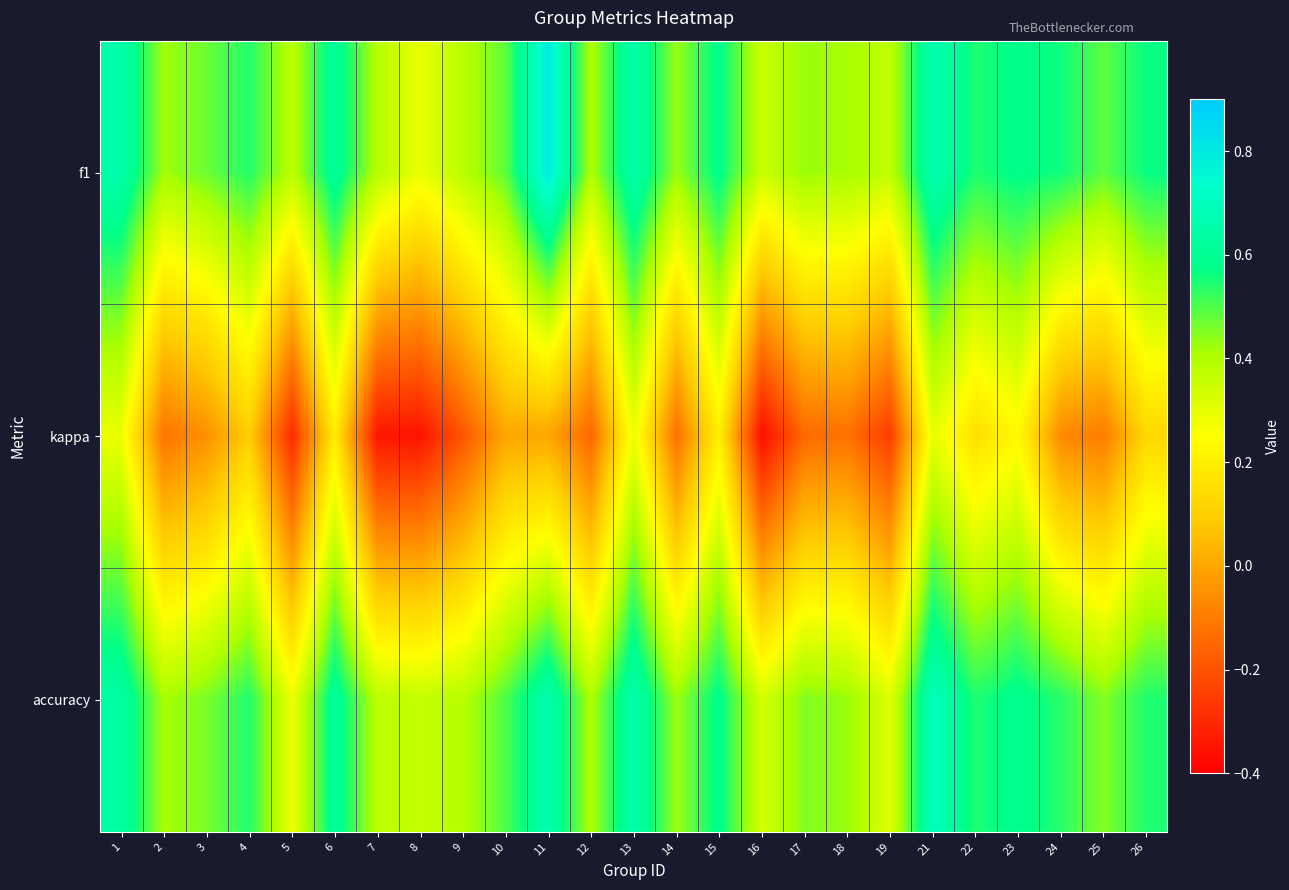

What is the minimum value shown in the chart?

-0.4